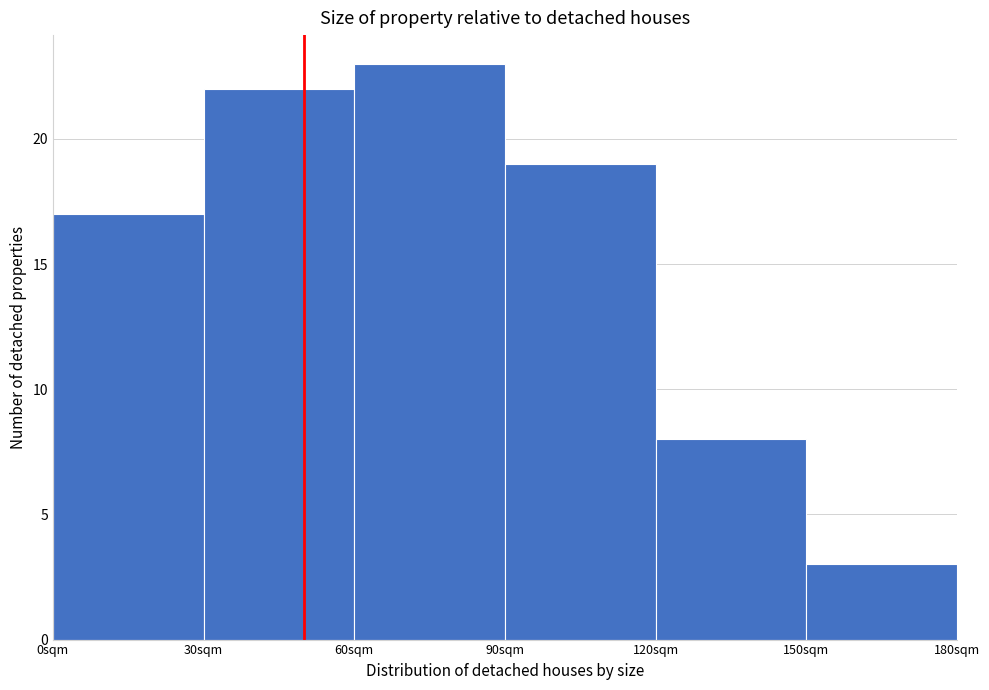

Which range on the x-axis has the tallest bar?

60 to 90